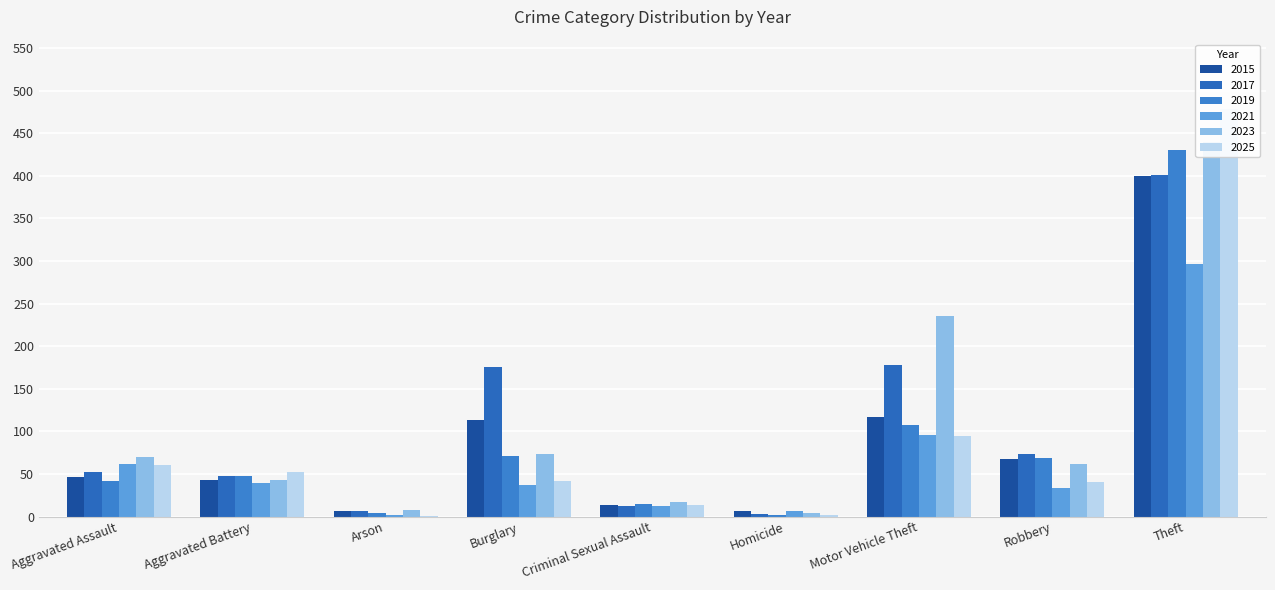

What is the label of the 9th bar from the right?

Aggravated Assault